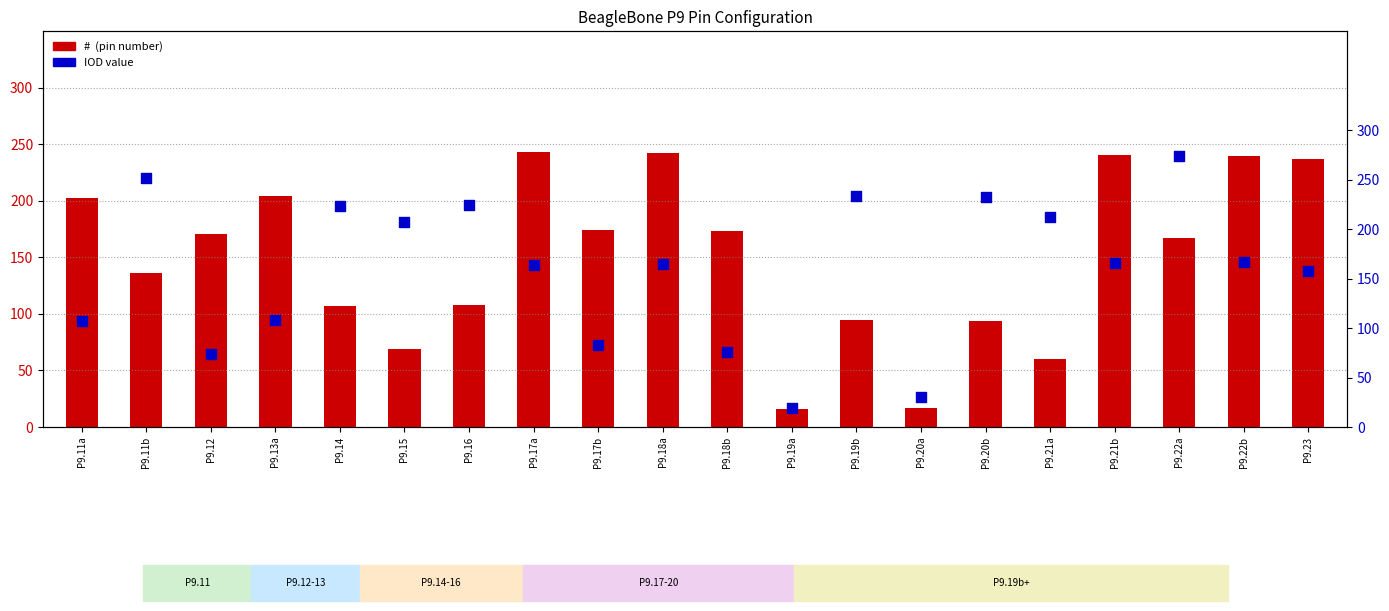

Which series reaches the minimum Y coordinate?

#